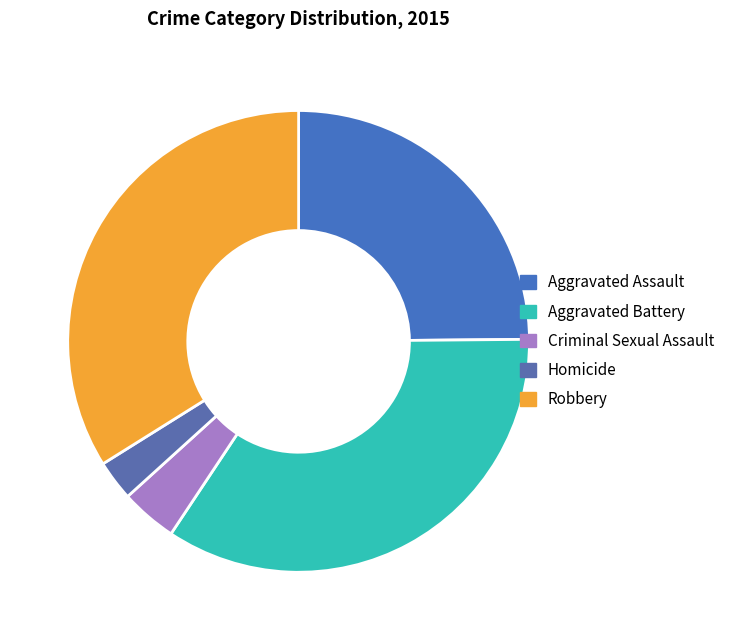

Which slice is the smallest?

Homicide